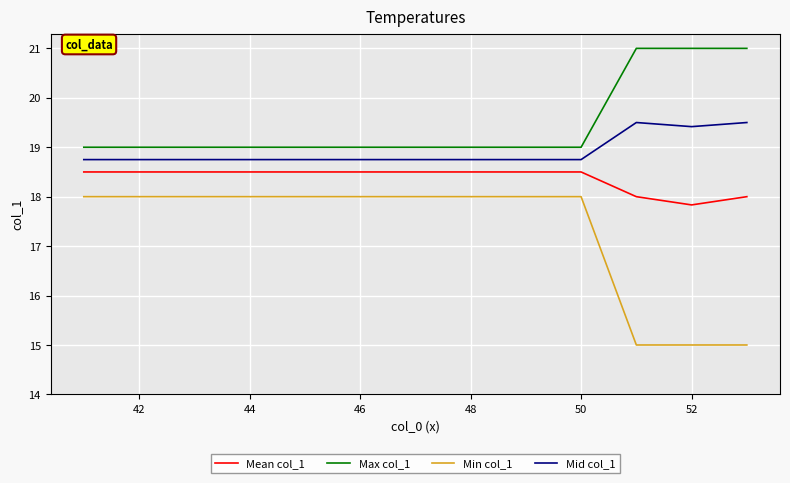

Does the chart display data point markers on the line(s)?

No